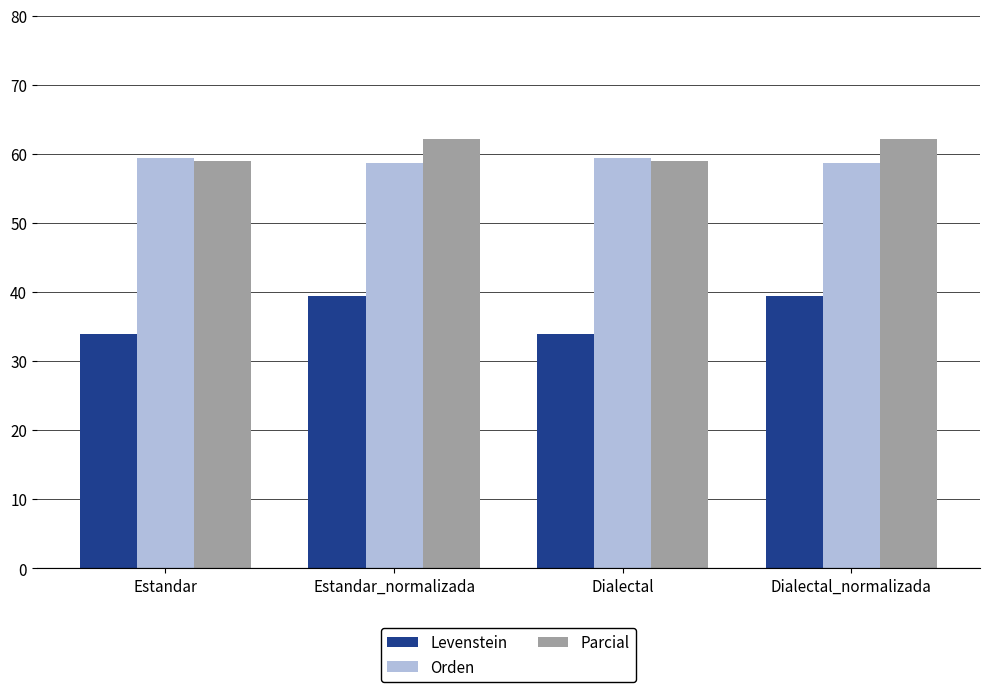

The Orden series shows 21.1 at Estandar. True or false?

False